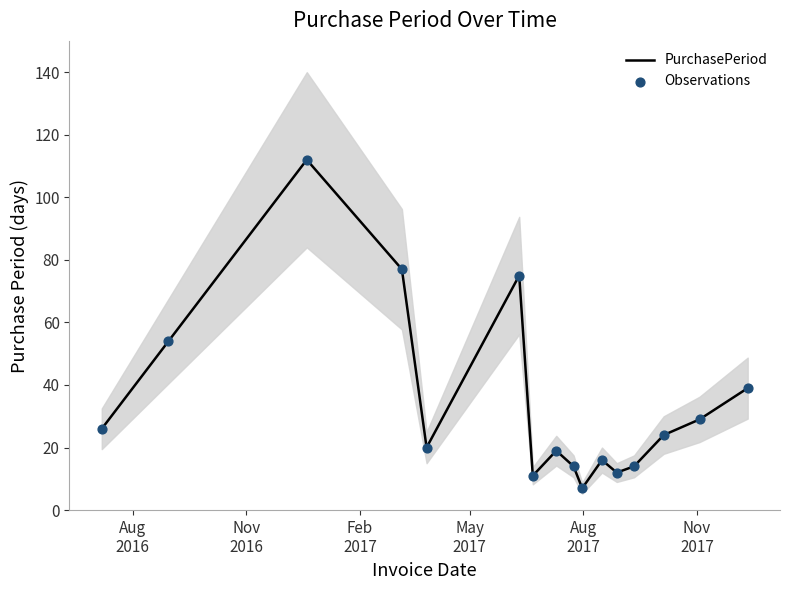

Which series reaches the minimum Y coordinate?

PurchasePeriod